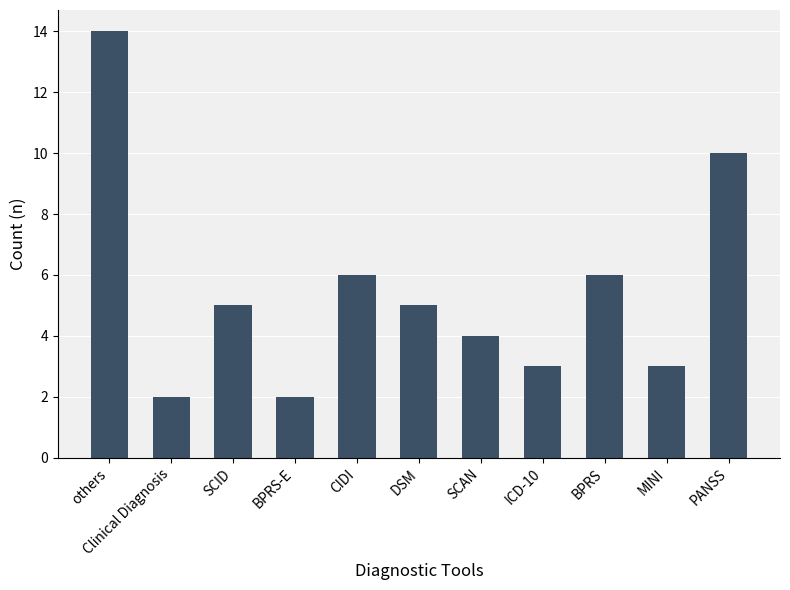

Does the chart contain stacked bars?

No